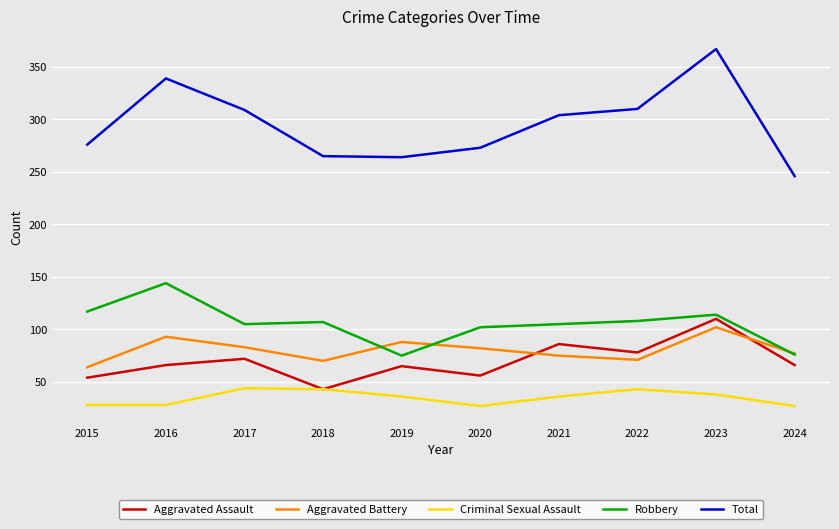

How many lines are shown in the chart?

5